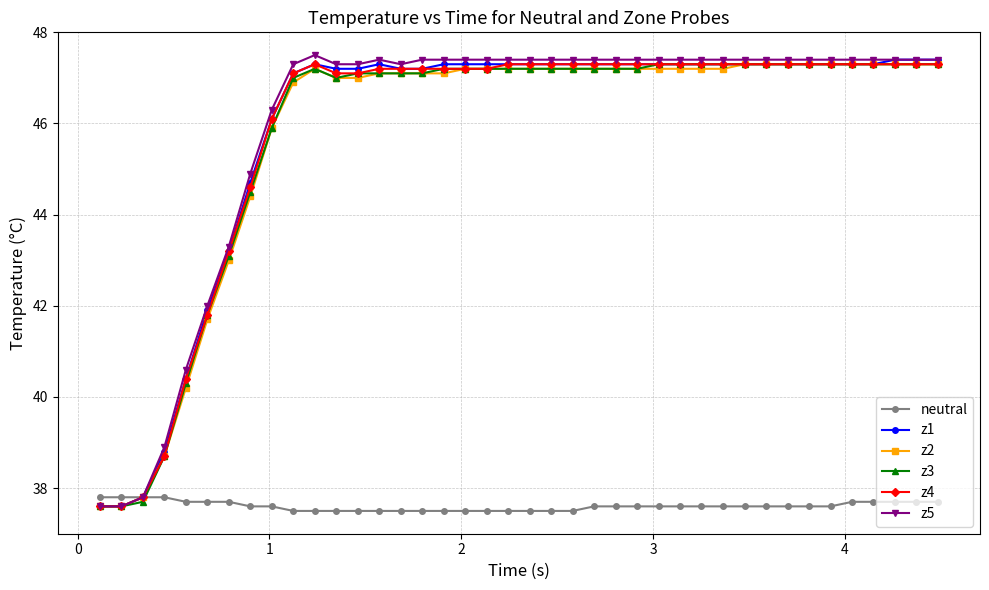

Count the number of categories in the chart.

40